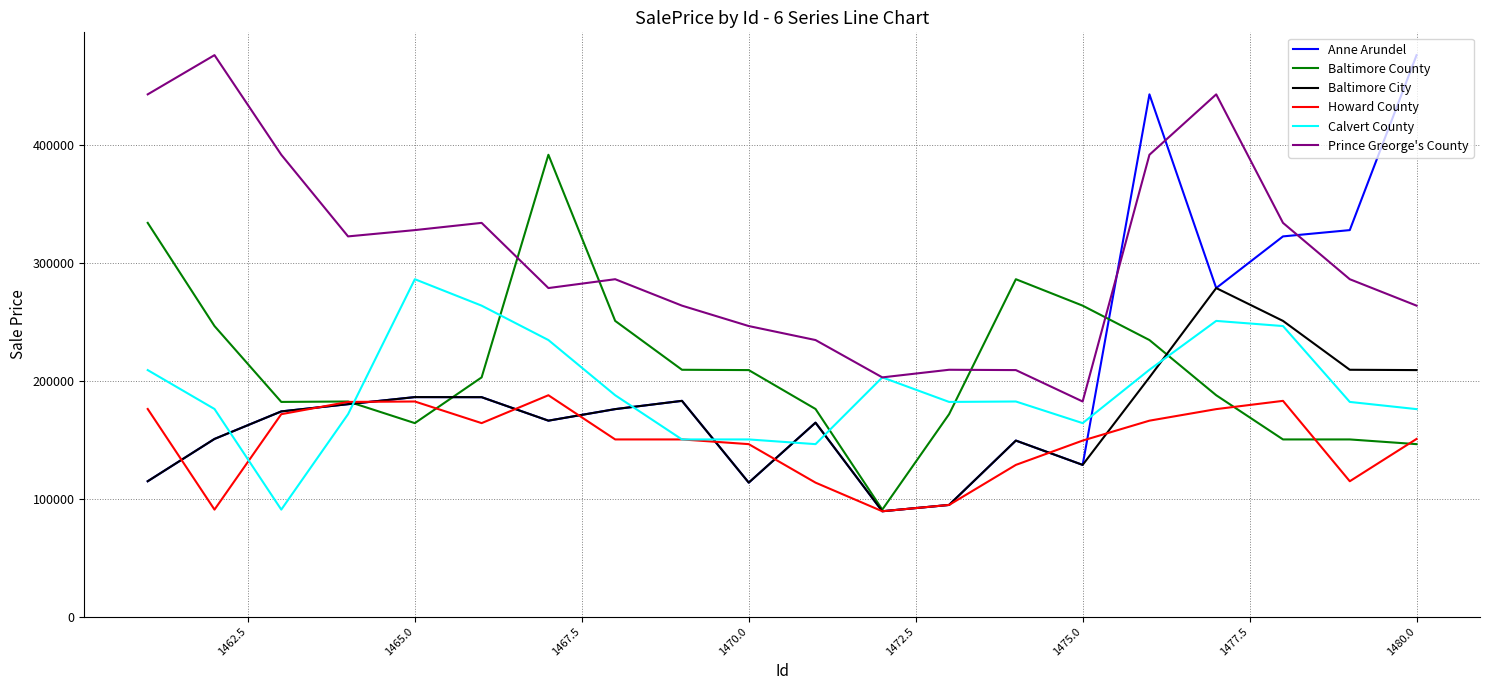

Which series has the largest total across all categories?

Prince Greorge's County